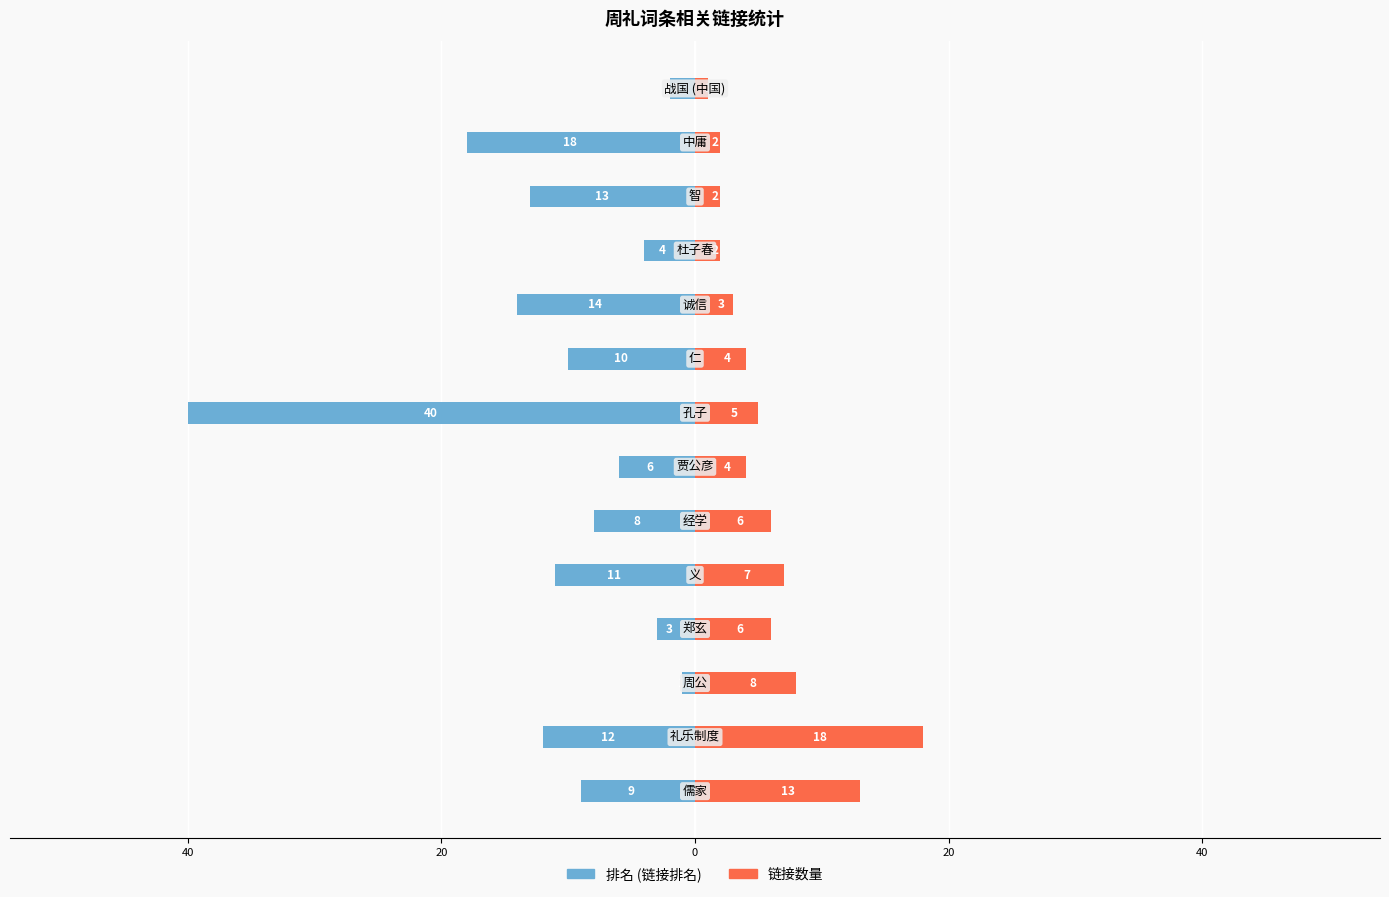

Which has a higher value, 40 or 8?

40